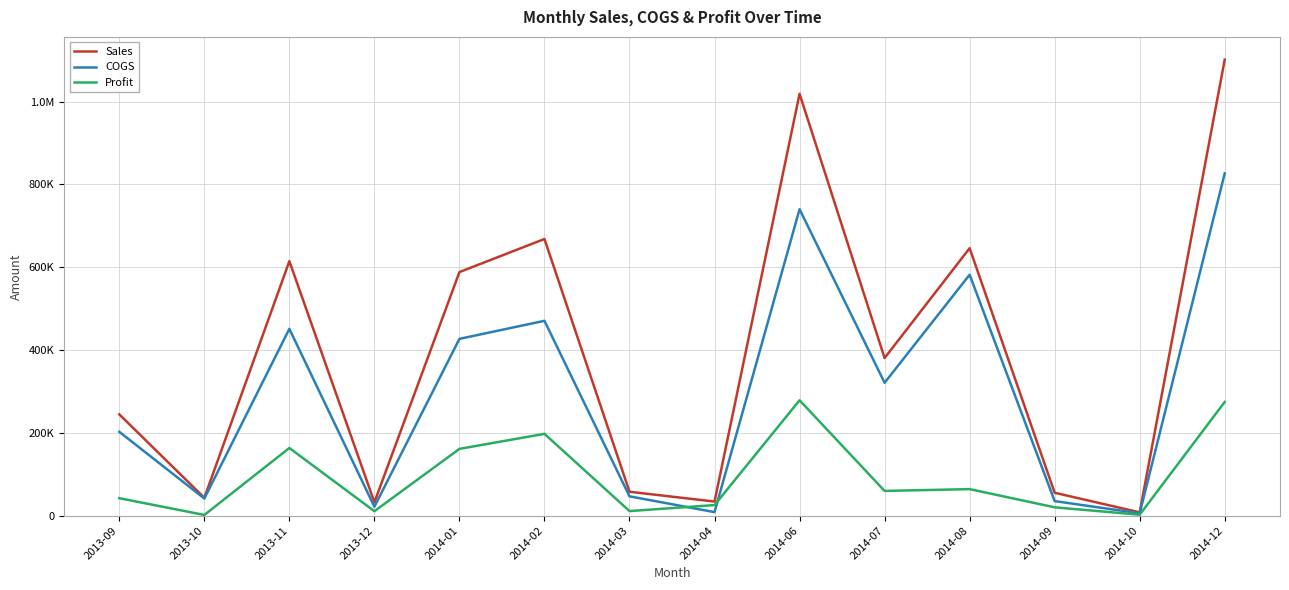

Reading left to right, list all the values displayed in this chart.

Sales: 244635	43125	614694	32280	588341	668245	57747	34056	1018893	380716	646026	55316	8001	1101405
COGS: 202490	41400	451236	21520	427030	470640	46683	8514	740139	320961	581935	35165	5715	826700
Profit: 42145	1725	163458	10760	161311	197605	11064	25542	278754	59755	64091	20151	2286	274685